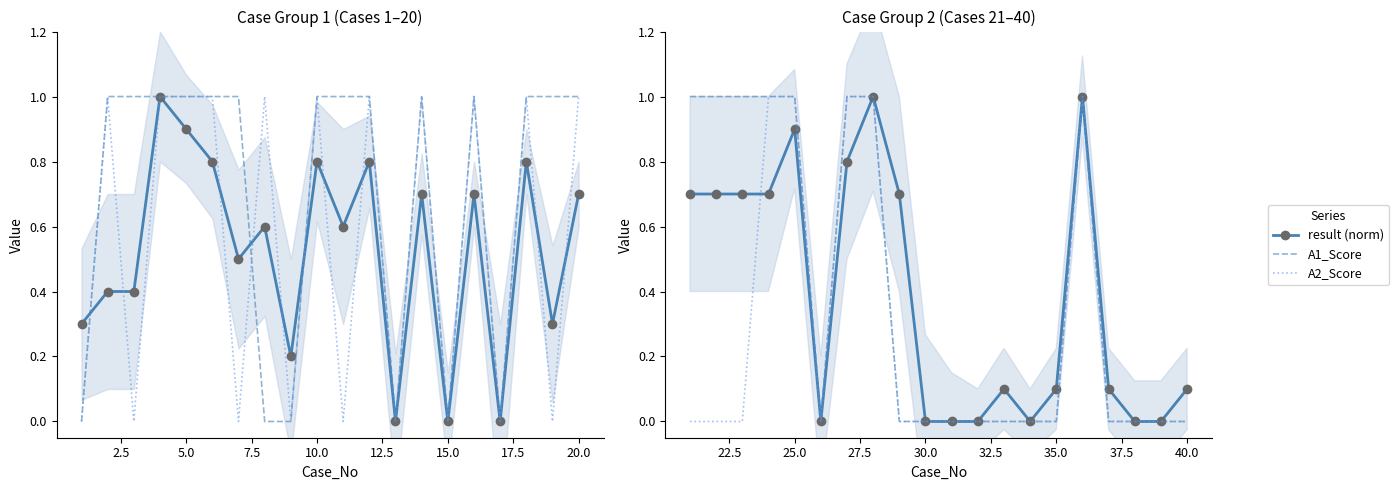

The A2_Score series shows 0.4 at 0.0. True or false?

False